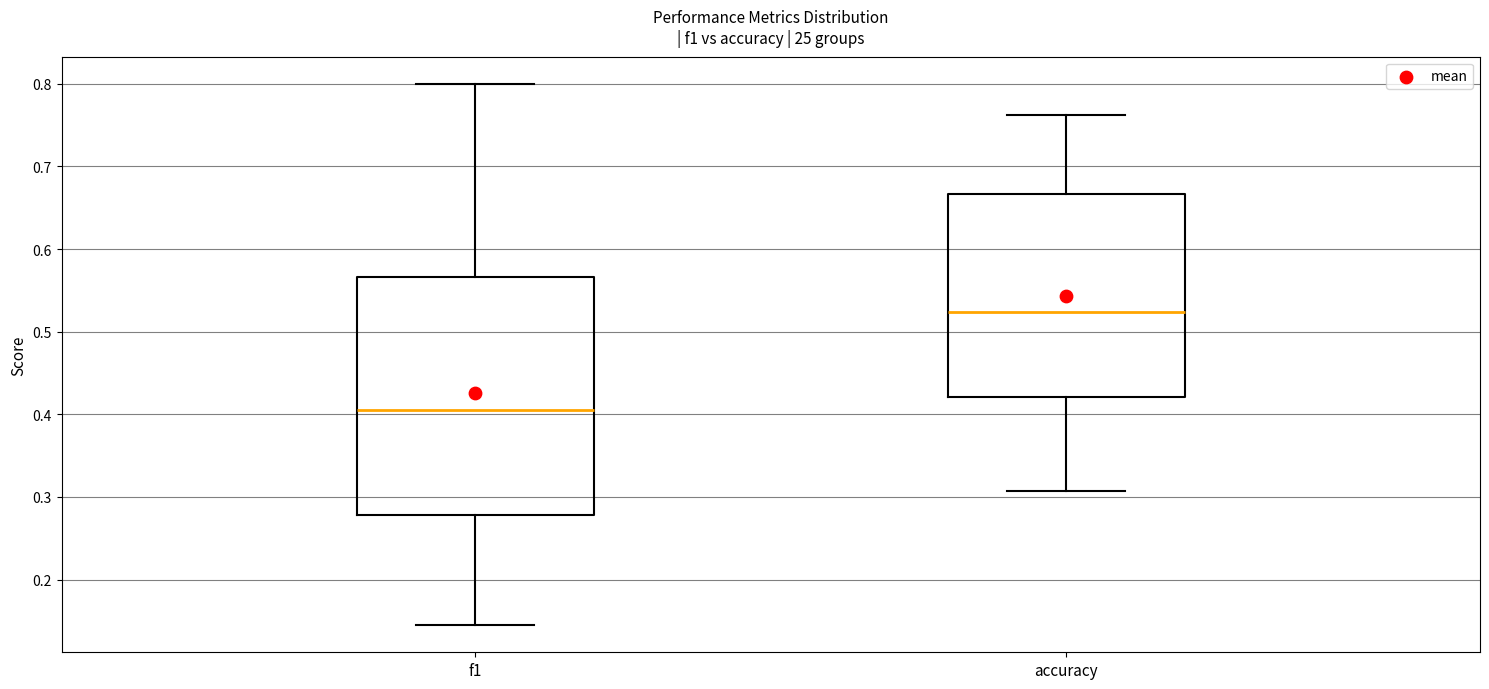

Where does the median line of the box for accuracy sit on the y-axis? The values are not printed on the chart, so give them approximately, as read against the axis.

0.52